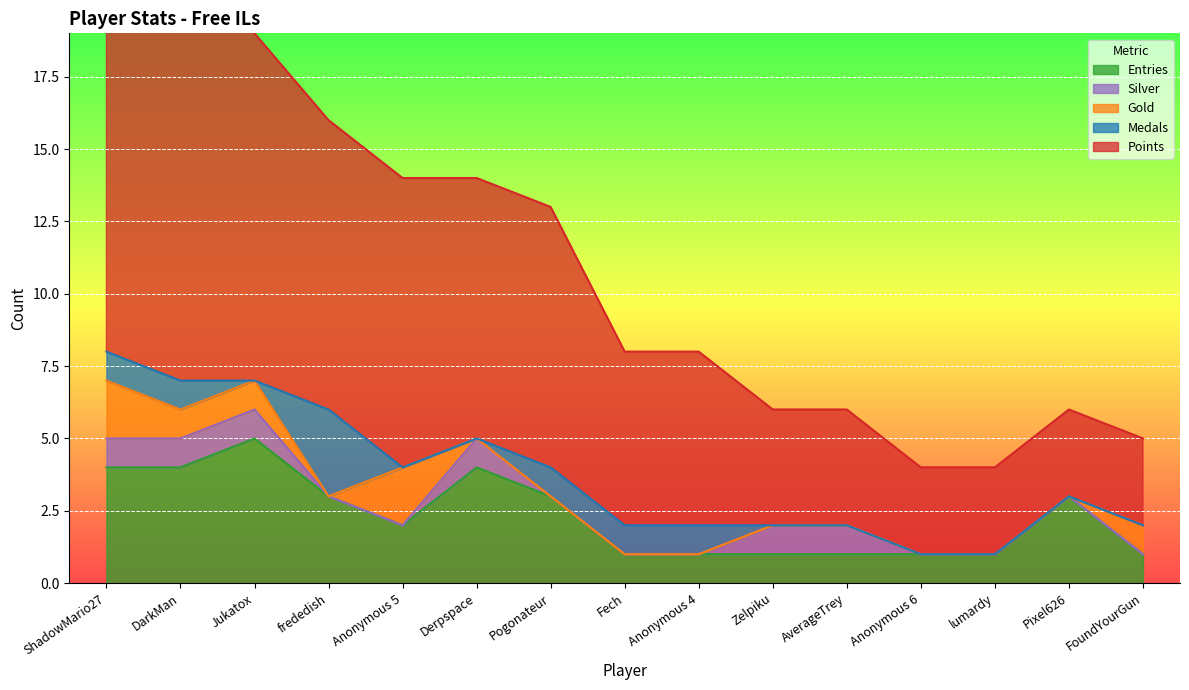

How many lines are shown in the chart?

5